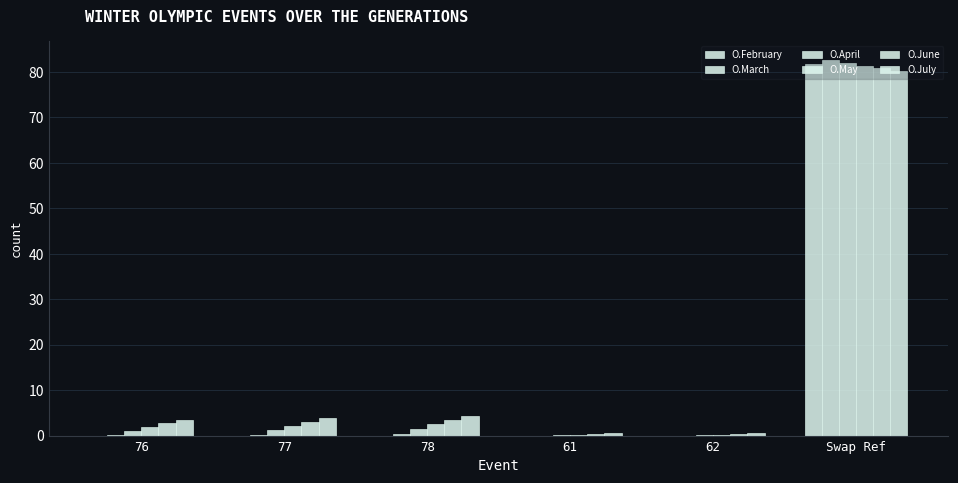

What is the label of the 6th bar from the right?

76